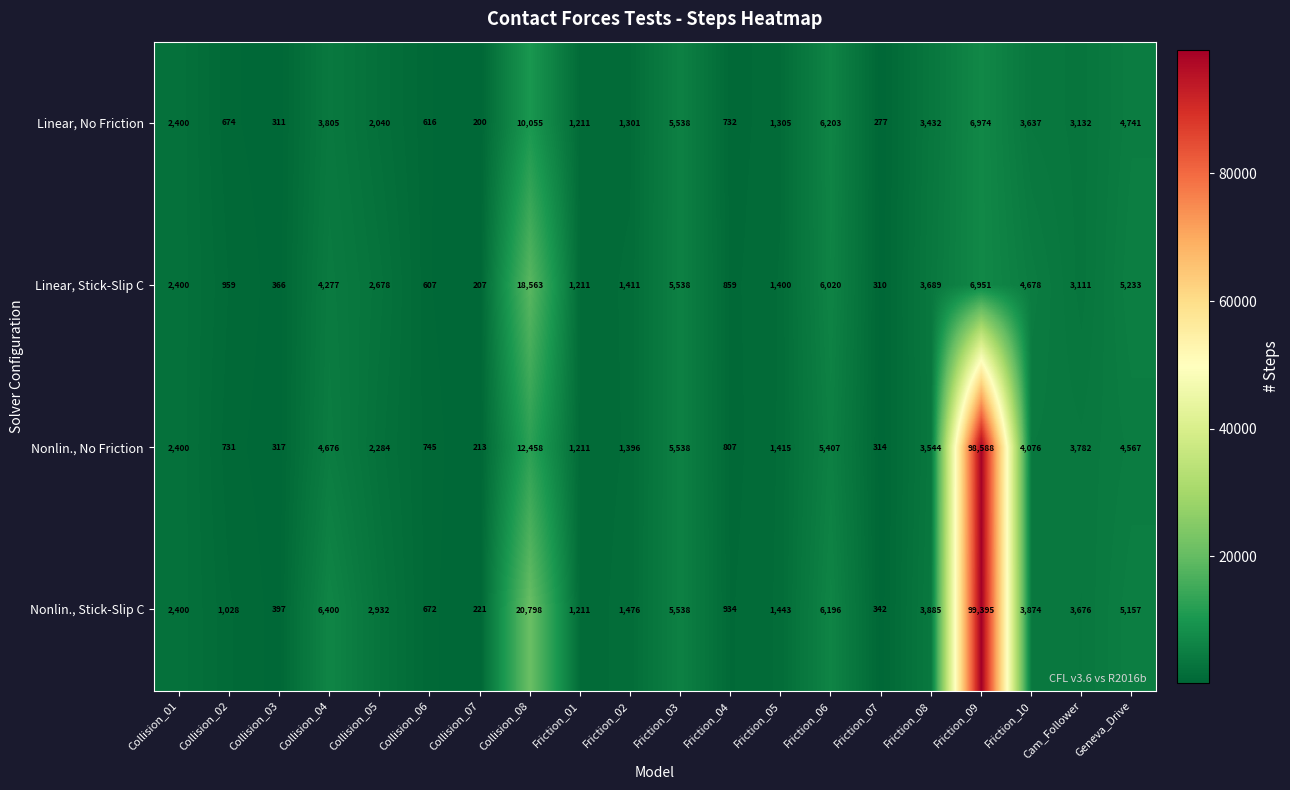

How many data points in Nonlin., No Friction are less than 2400?

10